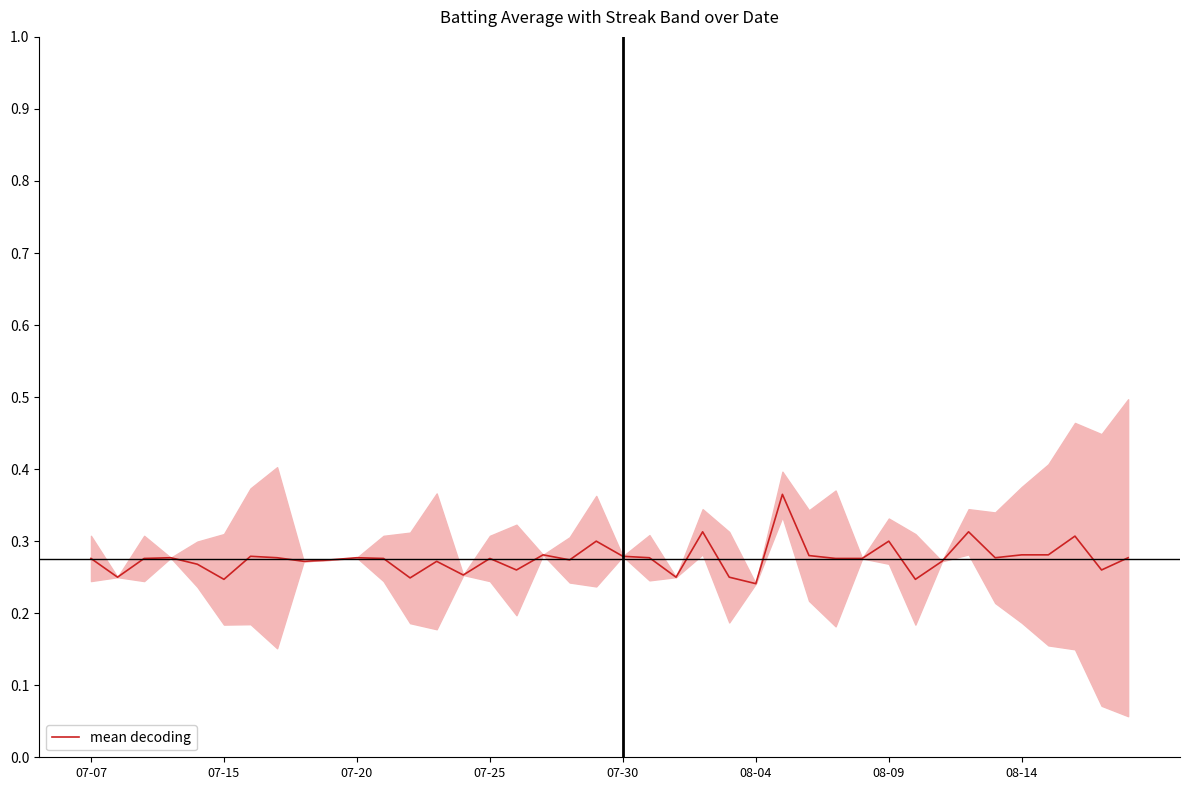

True or false: the data shows 0.3 at 07-20.

True